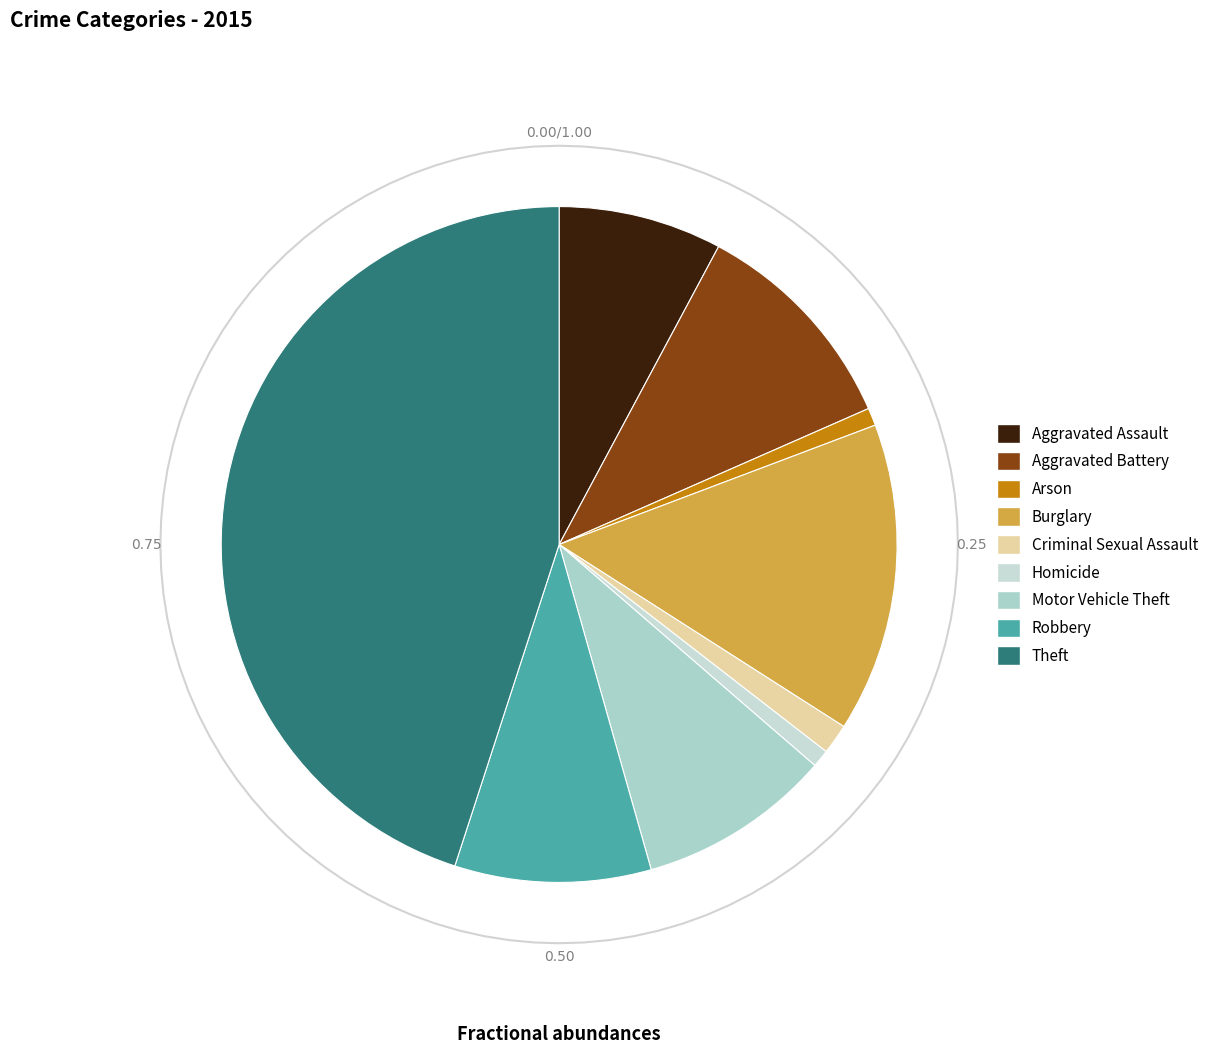

What is the largest slice in the pie chart?

Theft